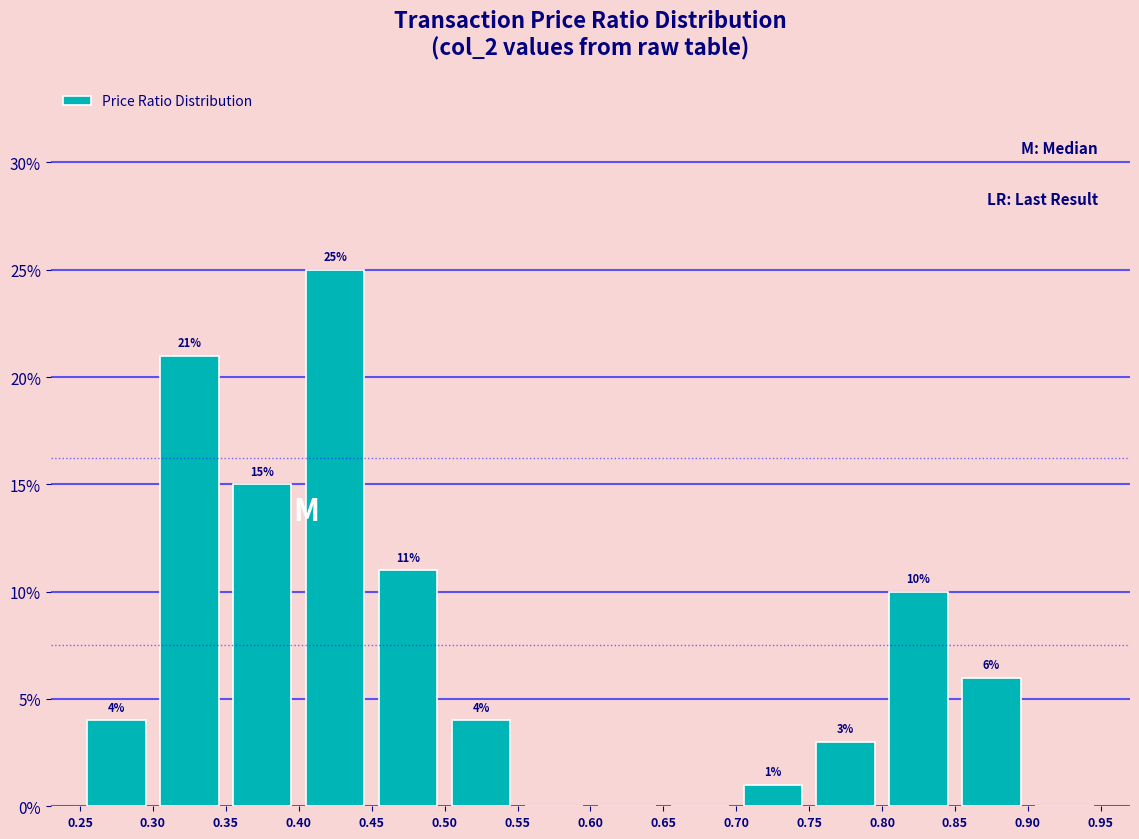

Which range on the x-axis has the tallest bar?

0.40 to 0.45